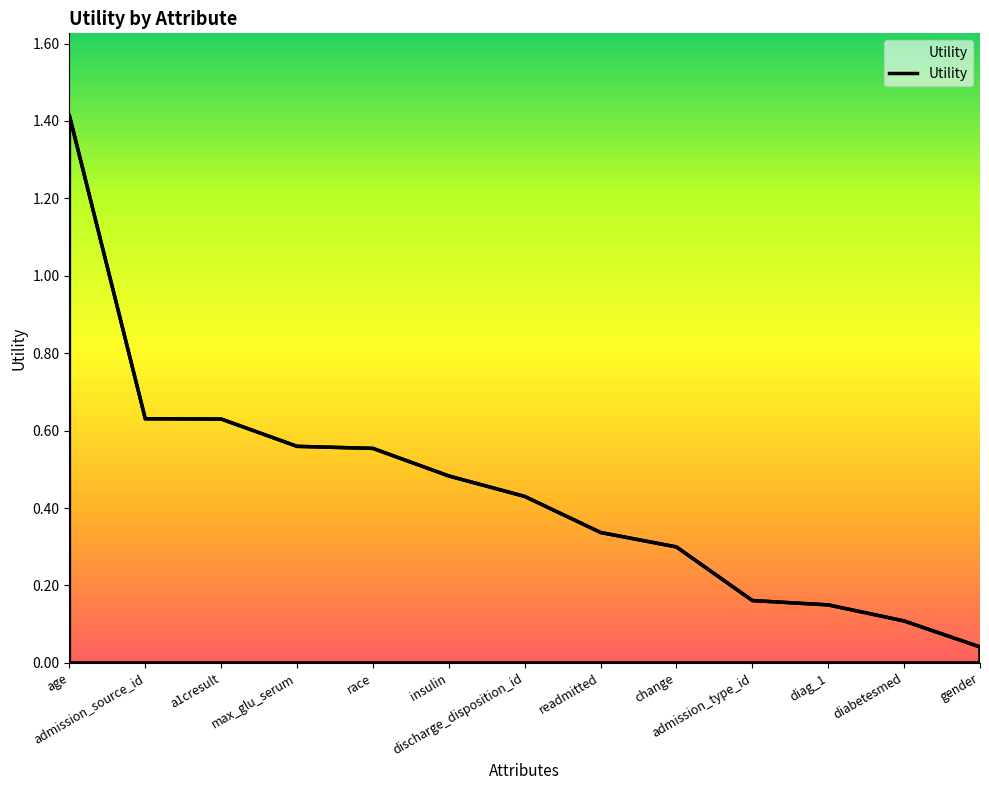

What is the greatest value displayed?

1.4